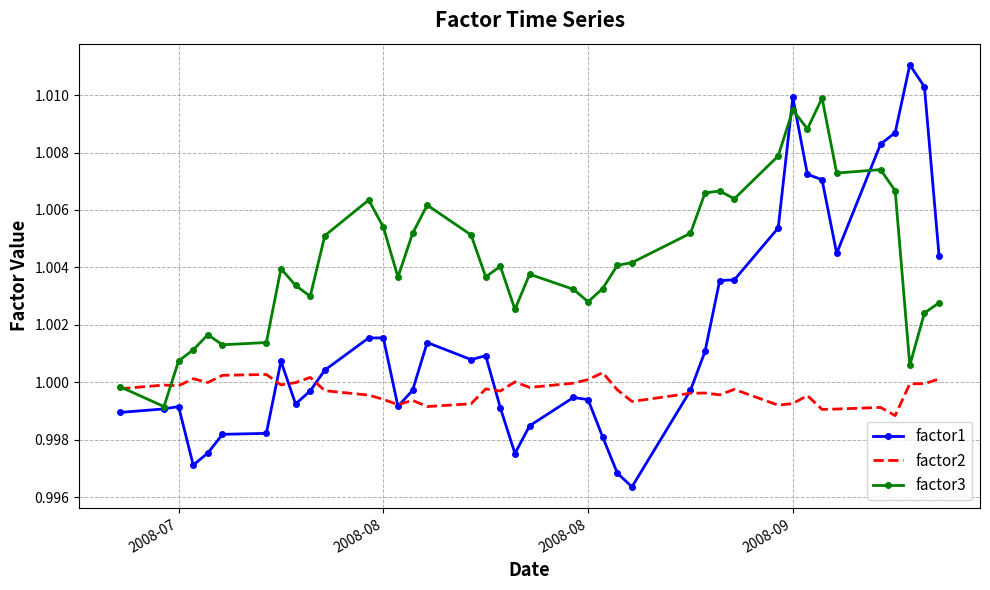

How many categories are shown in the chart?

40